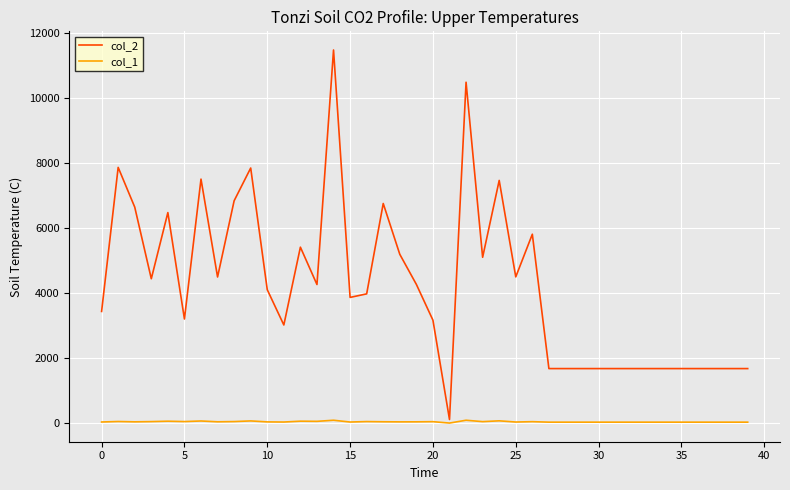

List the series in order of their overall mean, lowest first.

col_1, col_2